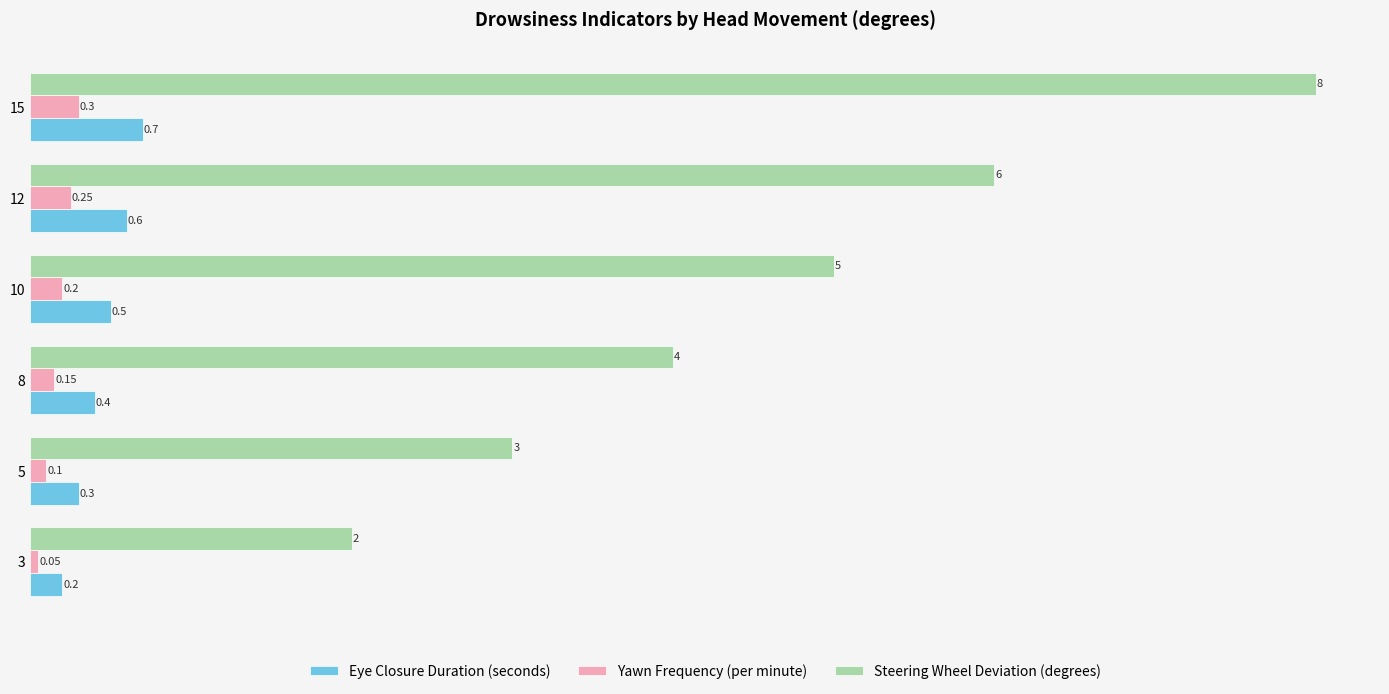

What is the difference between the highest and lowest values at 10?

4.8